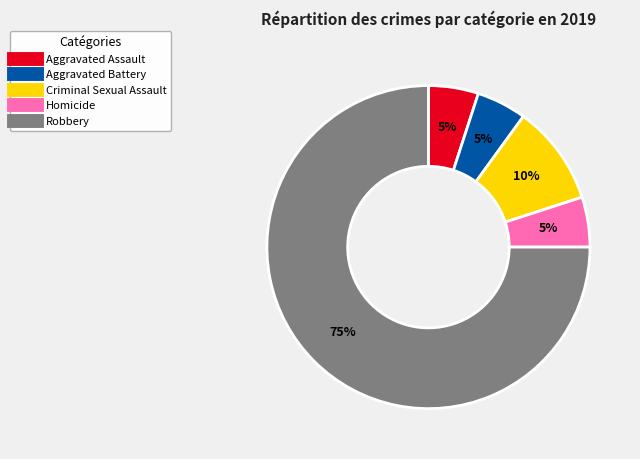

What is the largest slice in the pie chart?

Robbery